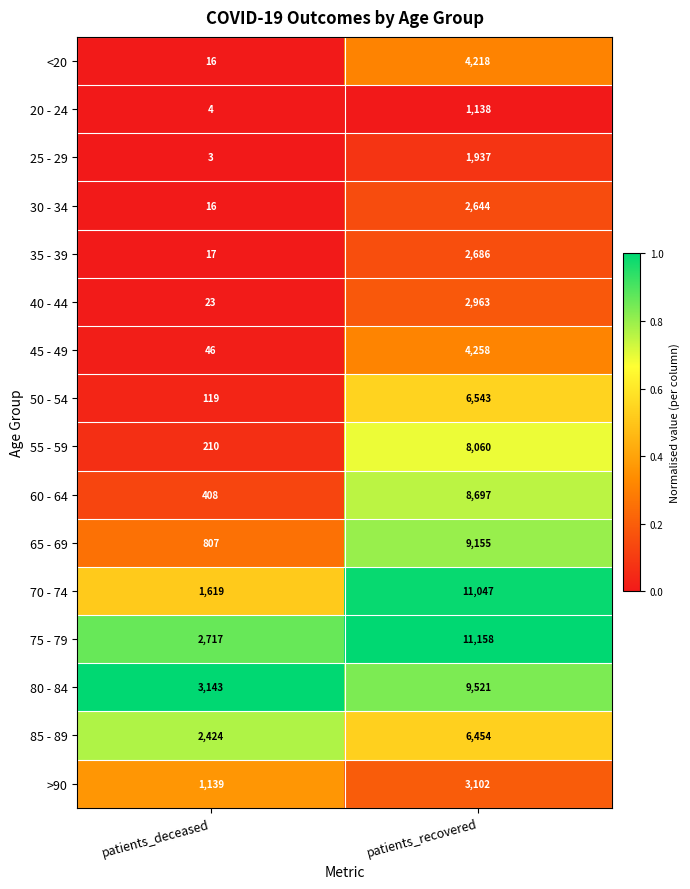

Is it true that 25 - 29 equals 2 at patients_deceased?

False